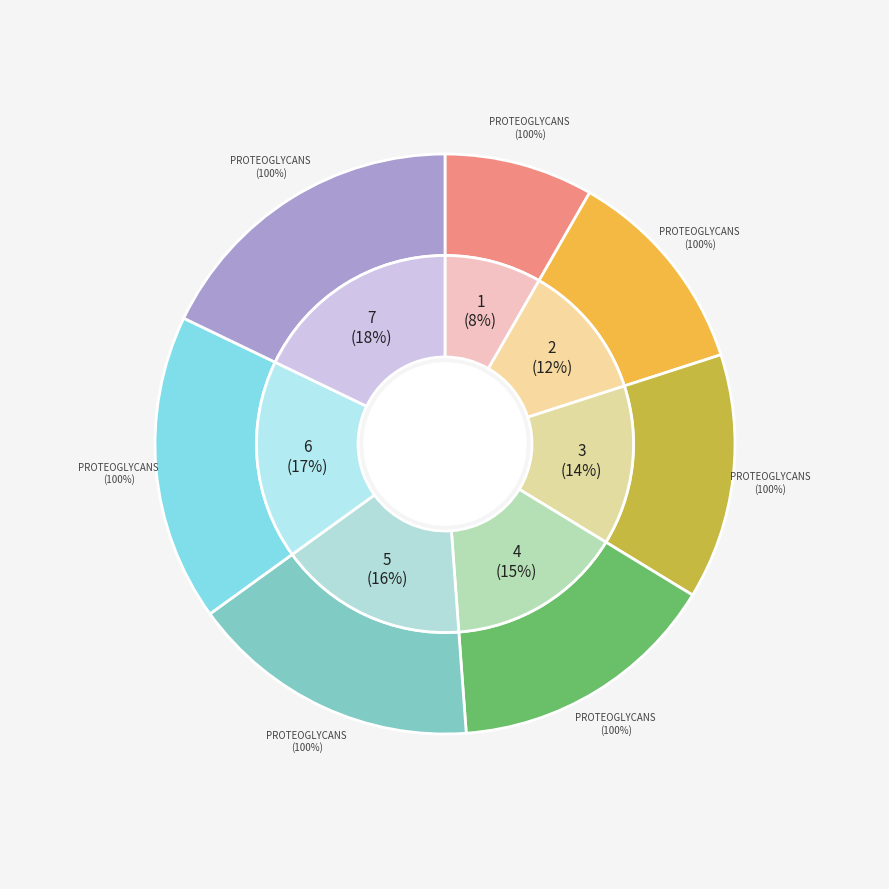

True or false: 9 accounts for 1% of the total.

False